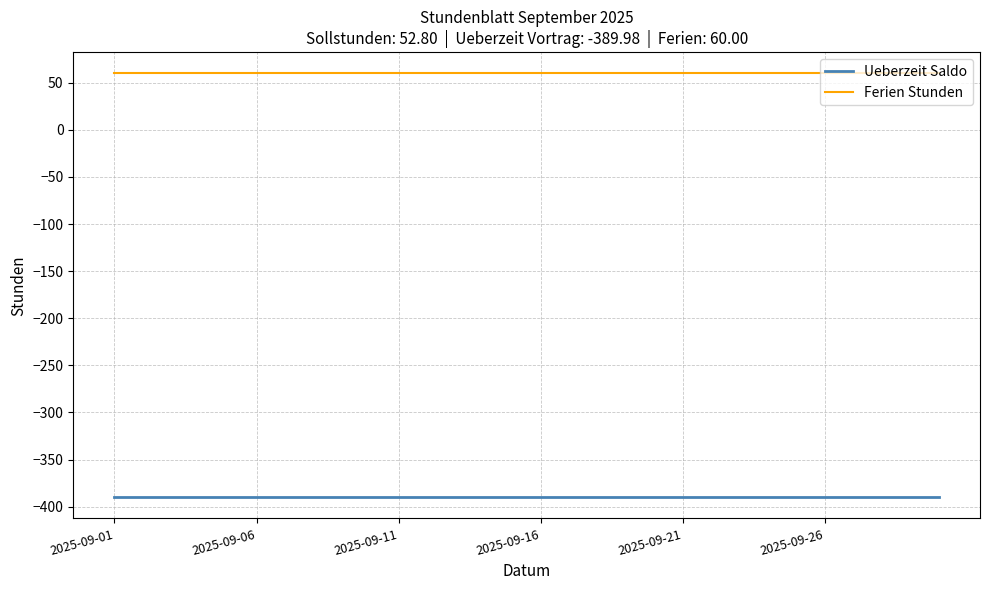

True or false: Ferien Stunden and Ueberzeit Saldo intersect in this chart.

False